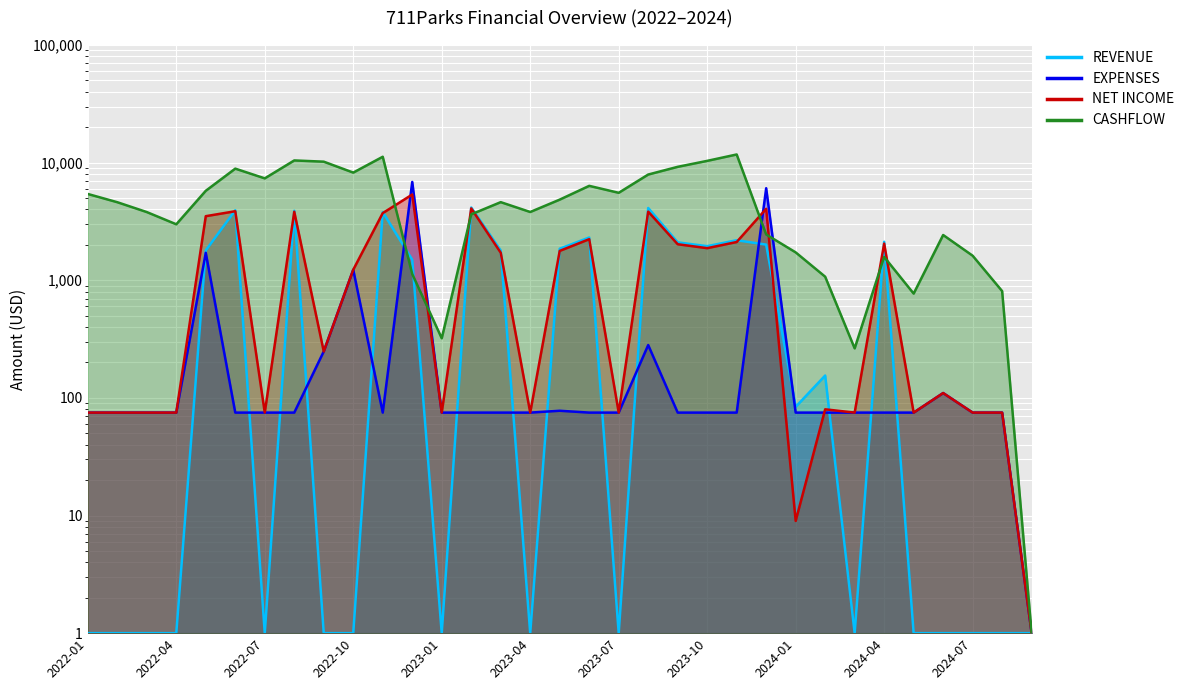

True or false: CASHFLOW has more than 1 interior local peaks.

True